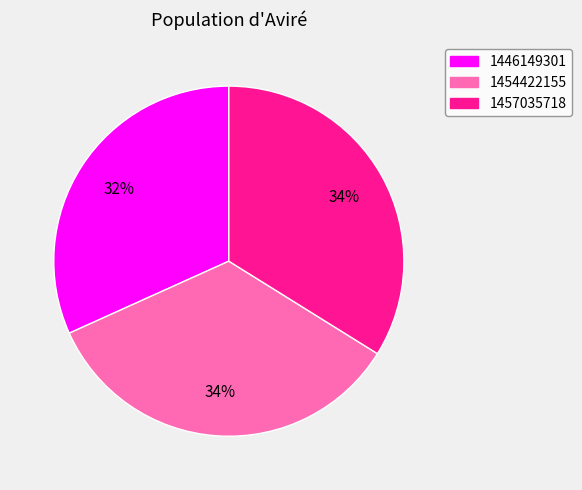

Is it true that 1457035718 is 34% of the pie?

True